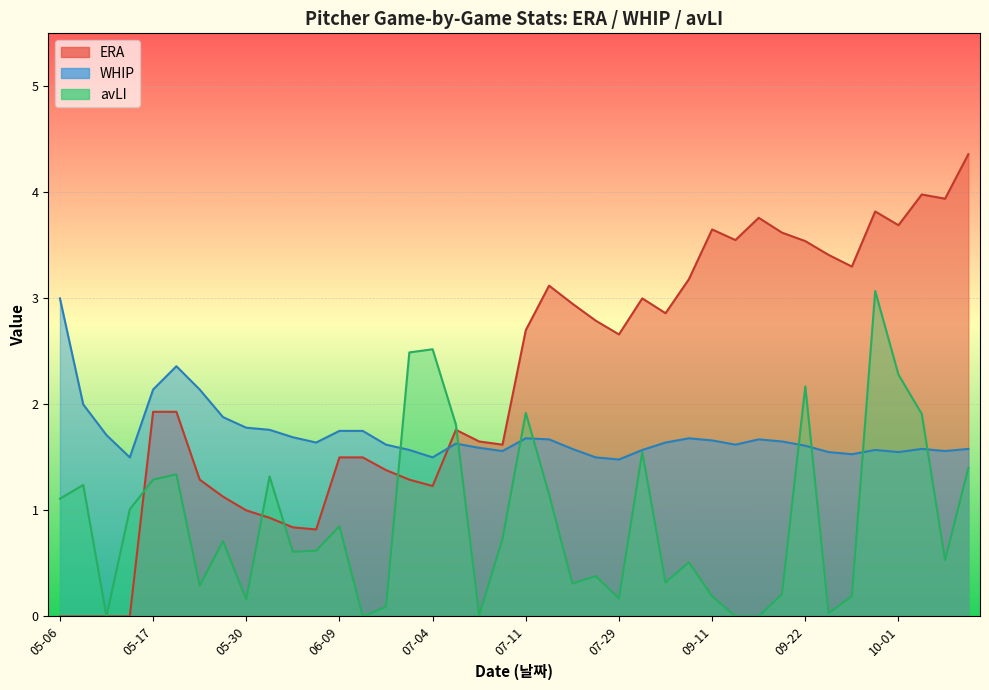

What is the label of the 15th point from the left?

06-27